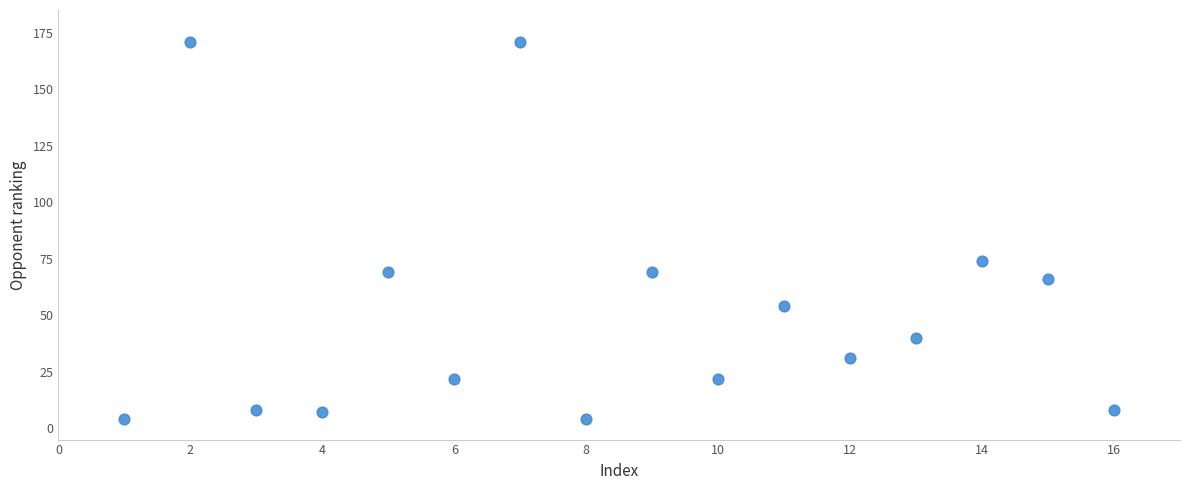

What Y value in the scatter plot is closest to 87?

74